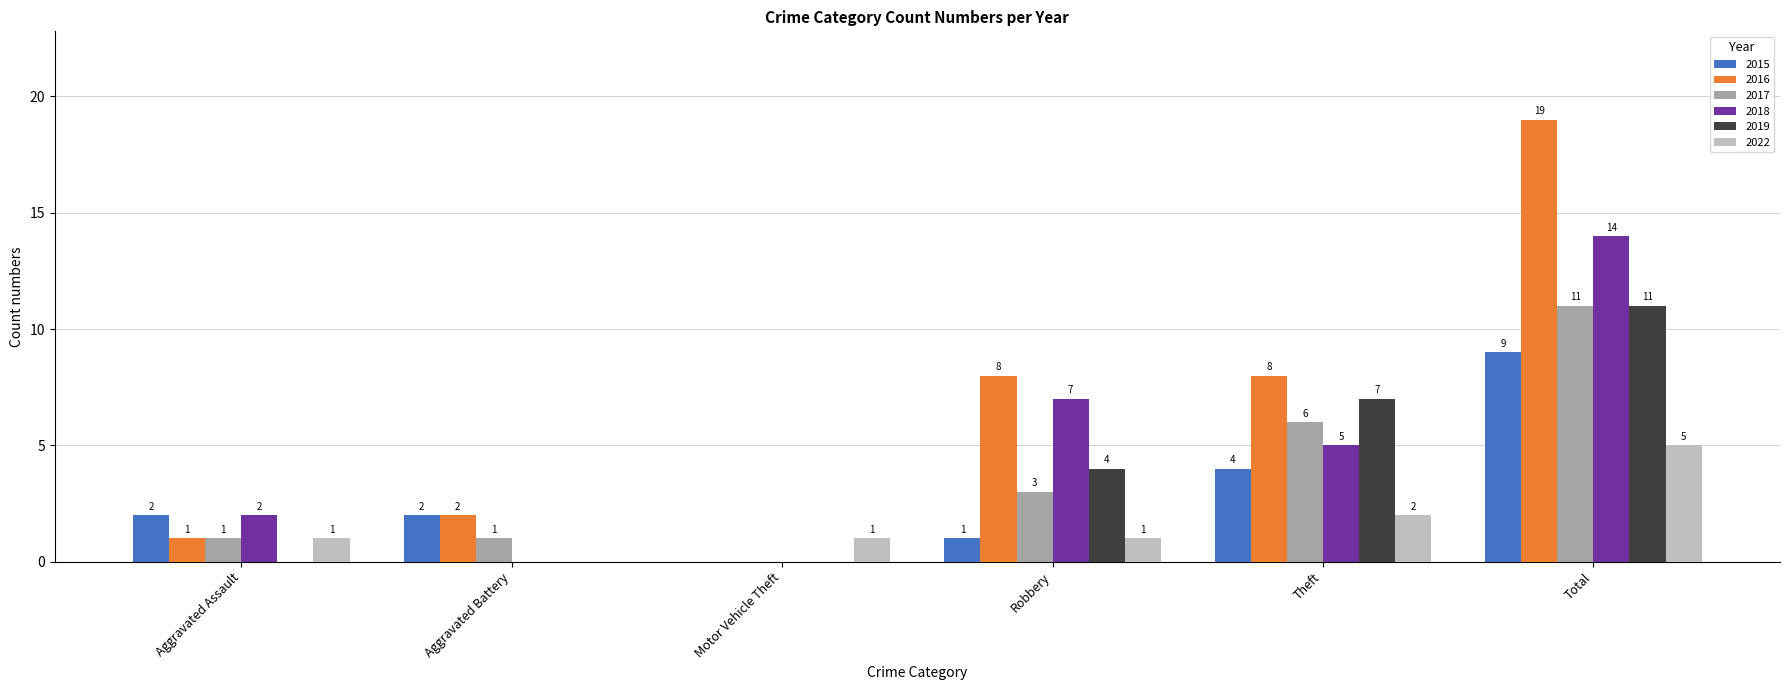

Reading left to right, transcribe all the data shown in this chart.

2015: 2	2	0	1	4	9
2016: 1	2	0	8	8	19
2017: 1	1	0	3	6	11
2018: 2	0	0	7	5	14
2019: 0	0	0	4	7	11
2022: 1	0	1	1	2	5